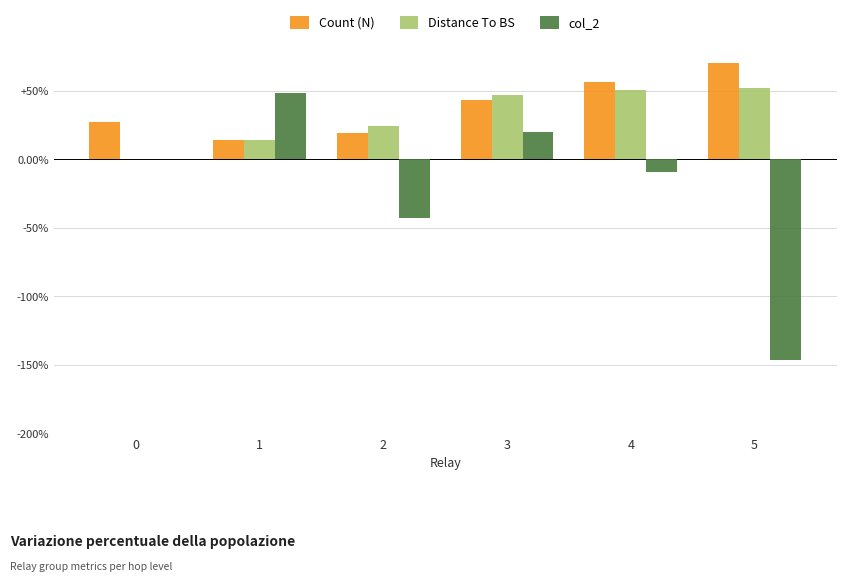

What is the difference between the col_2 values at 5 and 3?

166.0